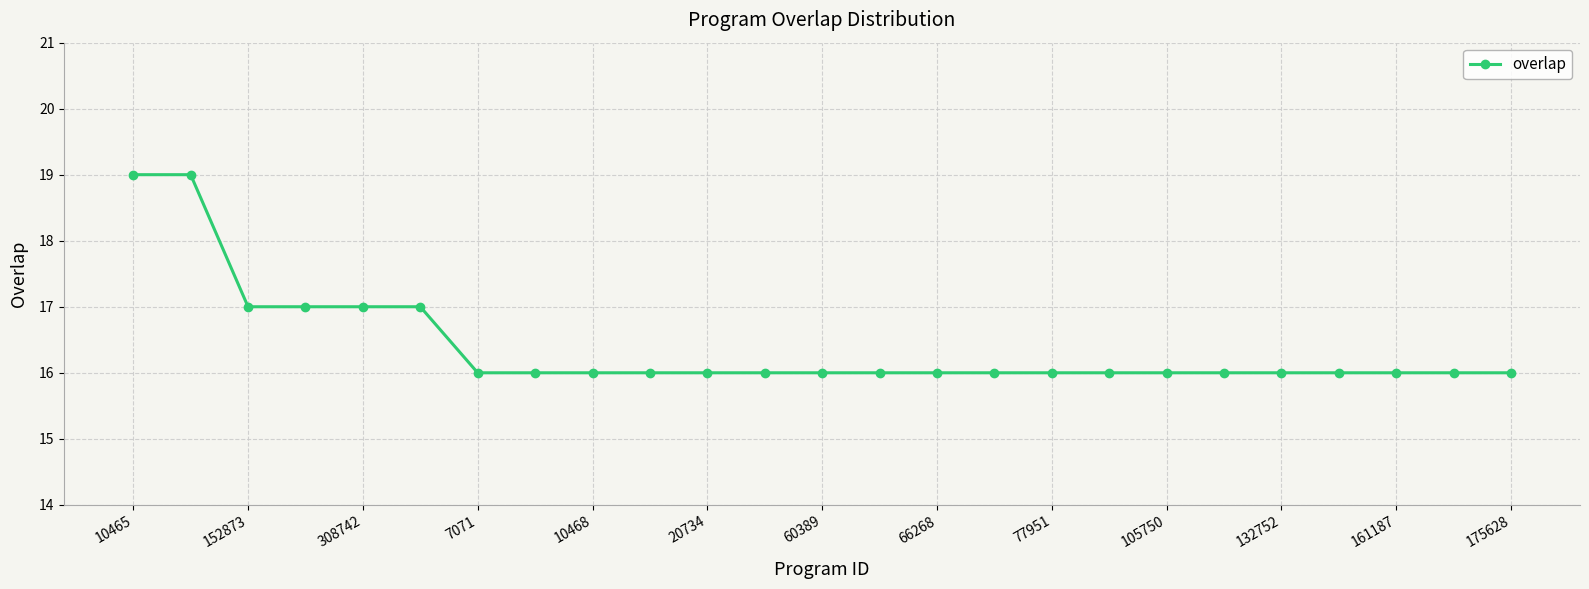

What is the value of the 14th point from the left?

16